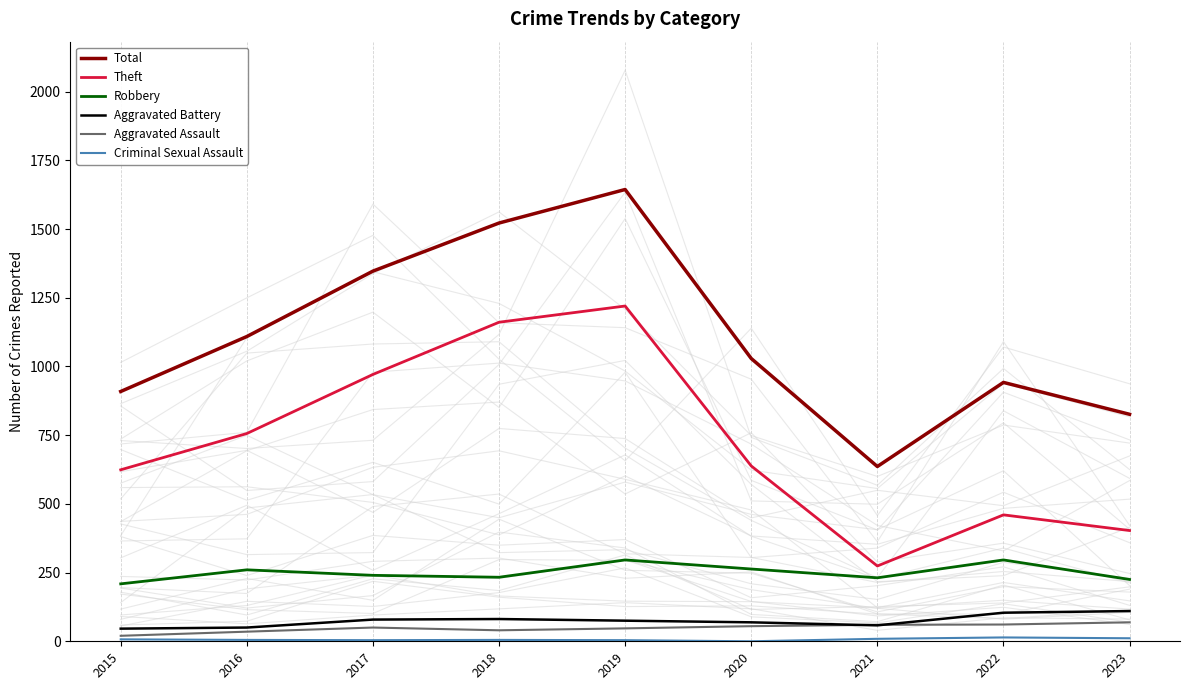

Which label corresponds to the largest value in the chart?

2019